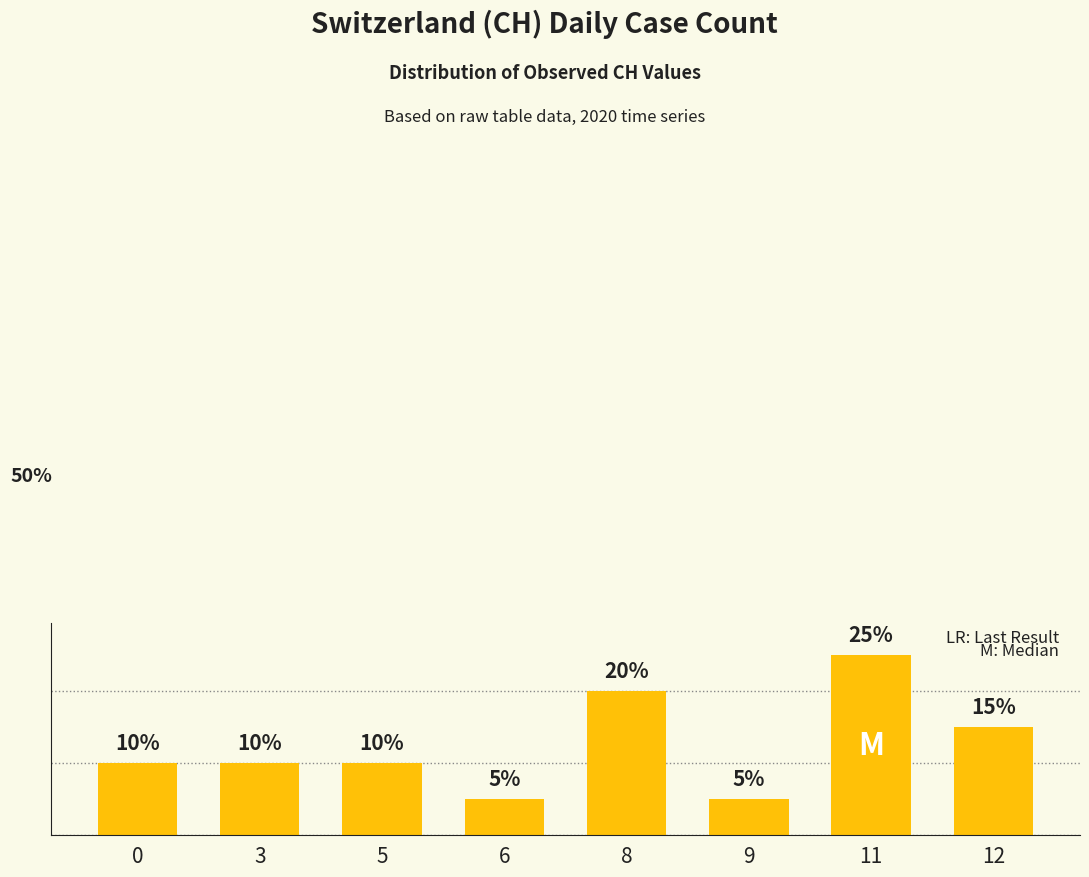

What is the smallest value displayed?

5